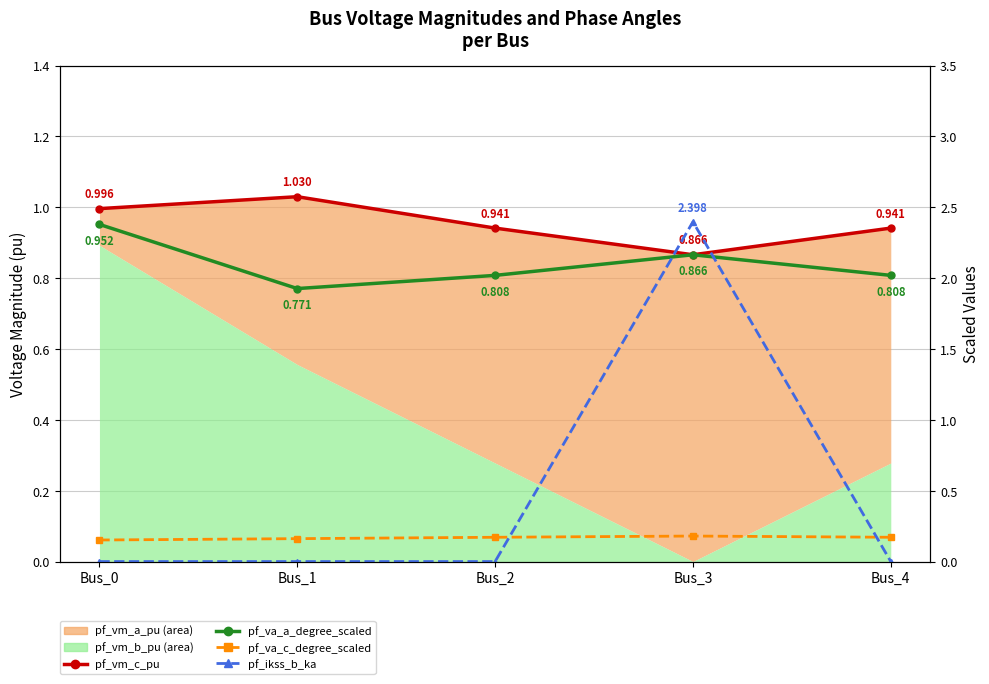

True or false: pf_vm_c_pu and pf_va_c_degree_scaled intersect in this chart.

False